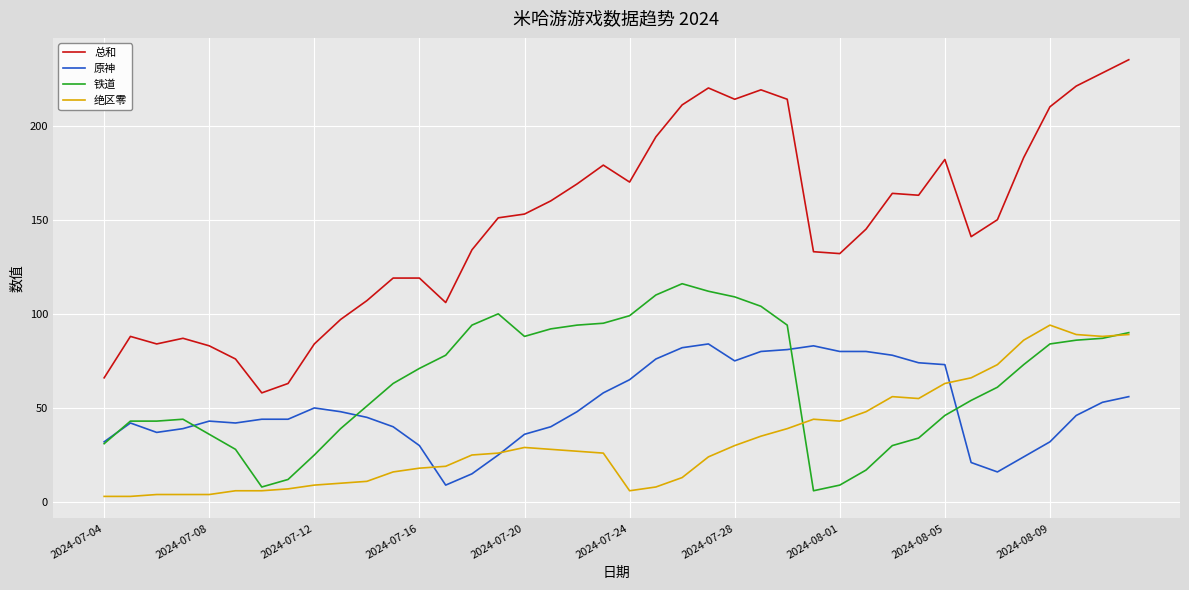

What is the average value of the 原神 series?

51